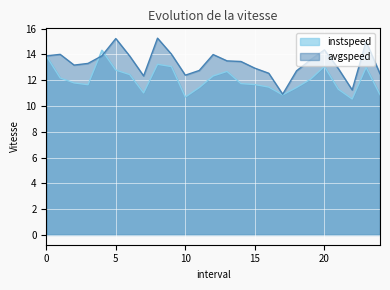

True or false: instspeed has a value of 19.5 at 5.

False